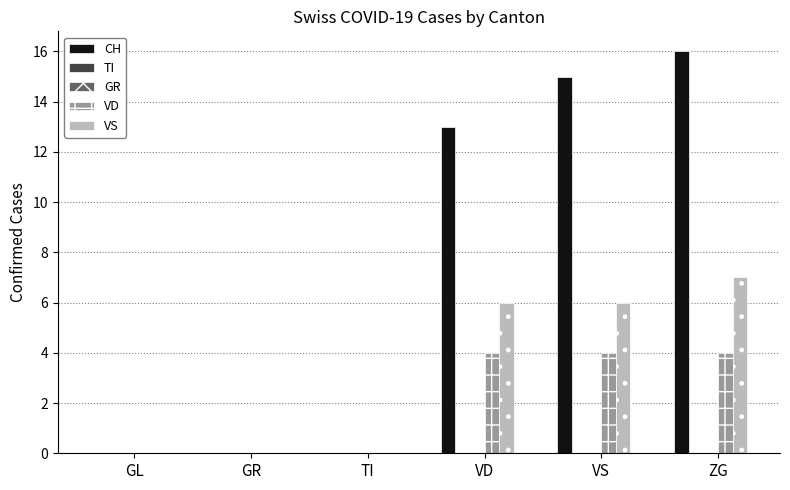

Which series has the largest range (max minus min)?

CH